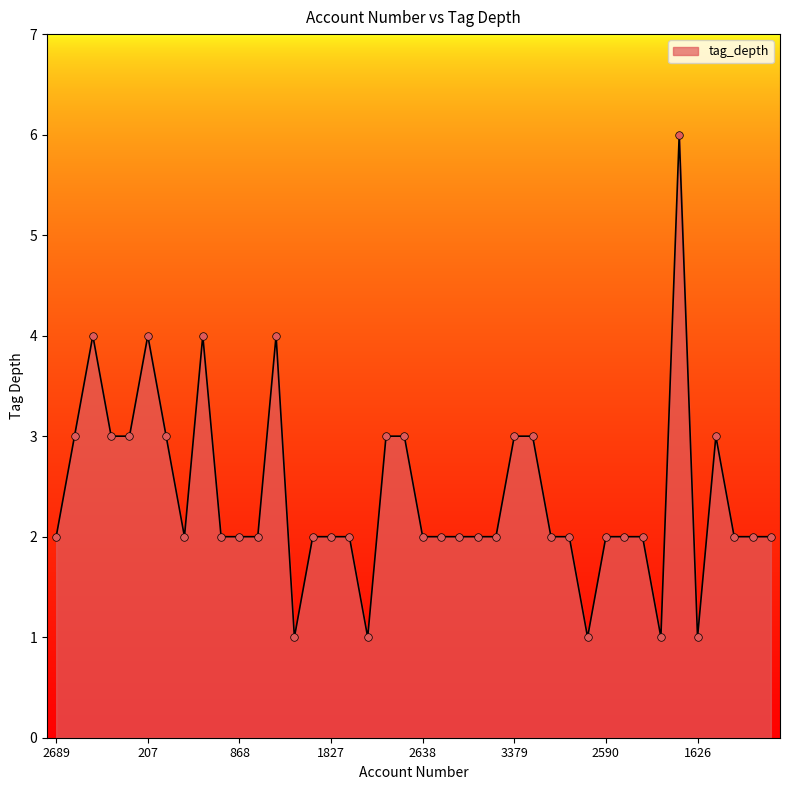

What is the difference between the maximum and minimum values?

5